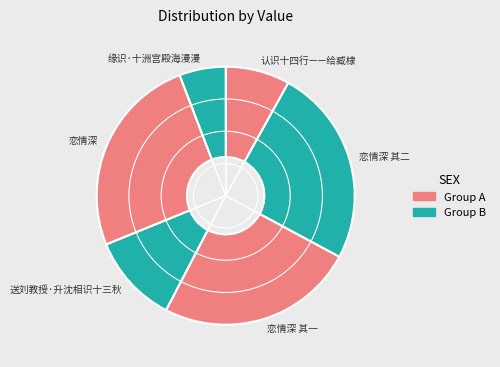

What is the smallest slice in the pie chart?

缘识·十洲宫殿海漫漫